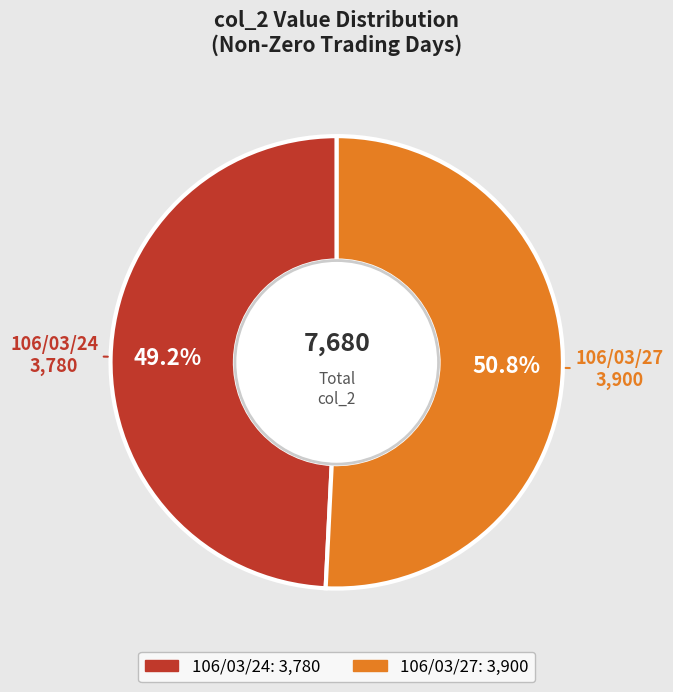

To the nearest percent, what portion does 106/03/27 represent?

51%